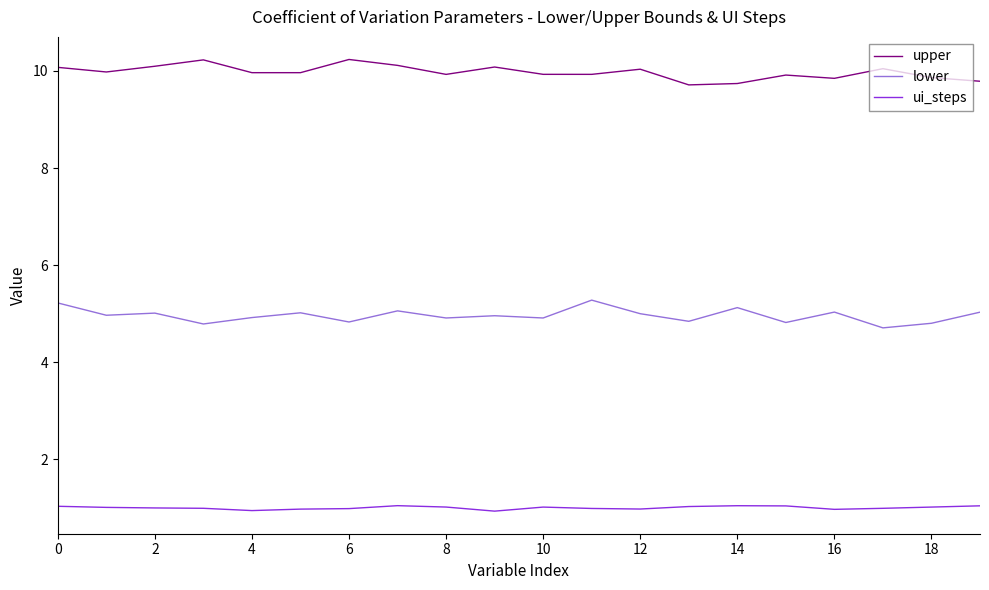

What is the sum of all upper values?

199.5